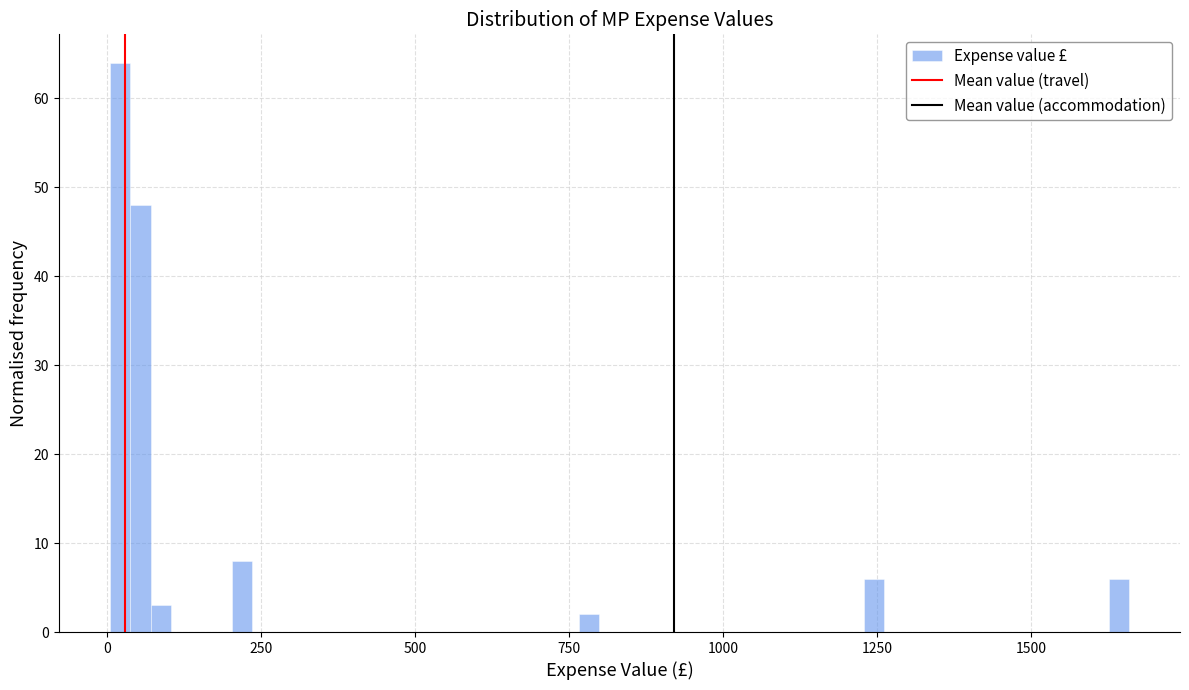

Around what value on the x-axis is the tallest bar? Give the approximate position of its centre, as read against the axis.

0